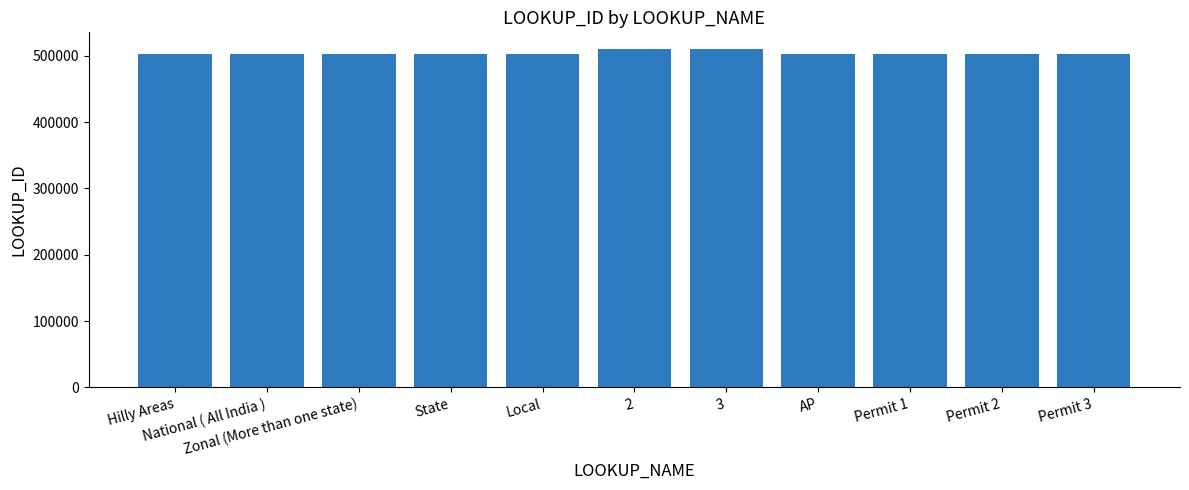

Where does the data first go above 503564?

Hilly Areas